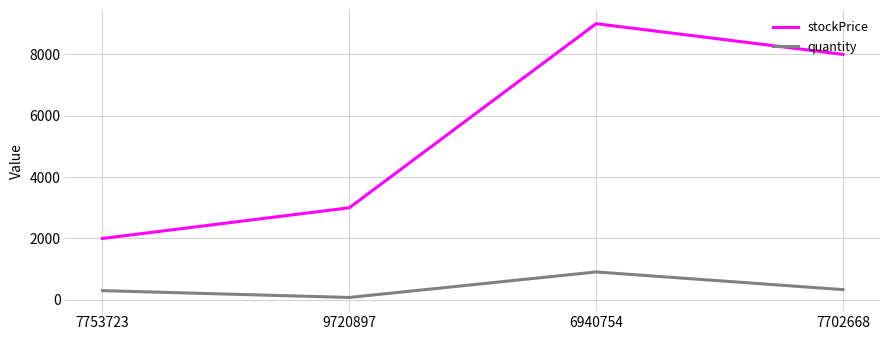

How many lines are shown in the chart?

2